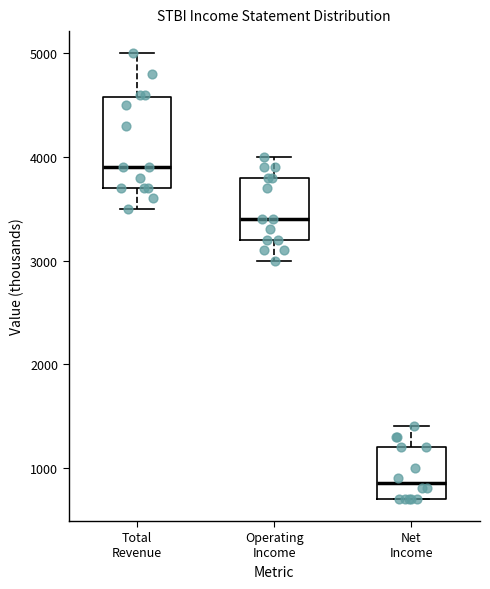

Reading left to right, transcribe this box plot: for each box, give where its median line is, the range the box spans, and where its two whiskers end, as read against the y-axis. The values are not printed on the chart, so give them approximately, as read against the axis.

Total Revenue: median 3900, box 3700 to 4600, whiskers 3500 to 5000
Operating Income: median 3400, box 3200 to 3800, whiskers 3000 to 4000
Net Income: median 900, box 700 to 1200, whiskers 700 to 1400